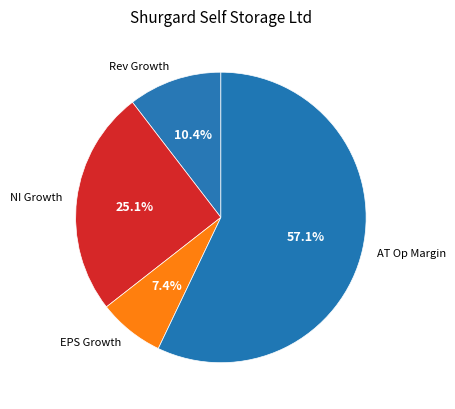

Which category has the biggest portion of the pie?

AT Op Margin